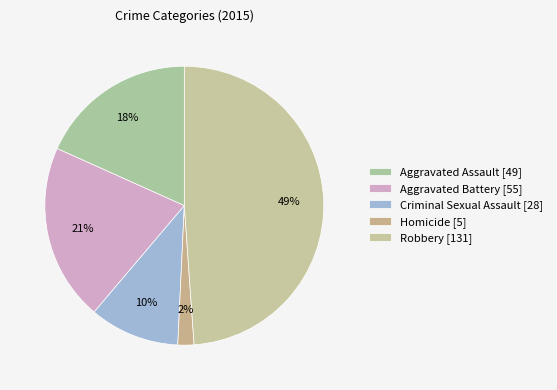

Count the number of slices in the pie.

5